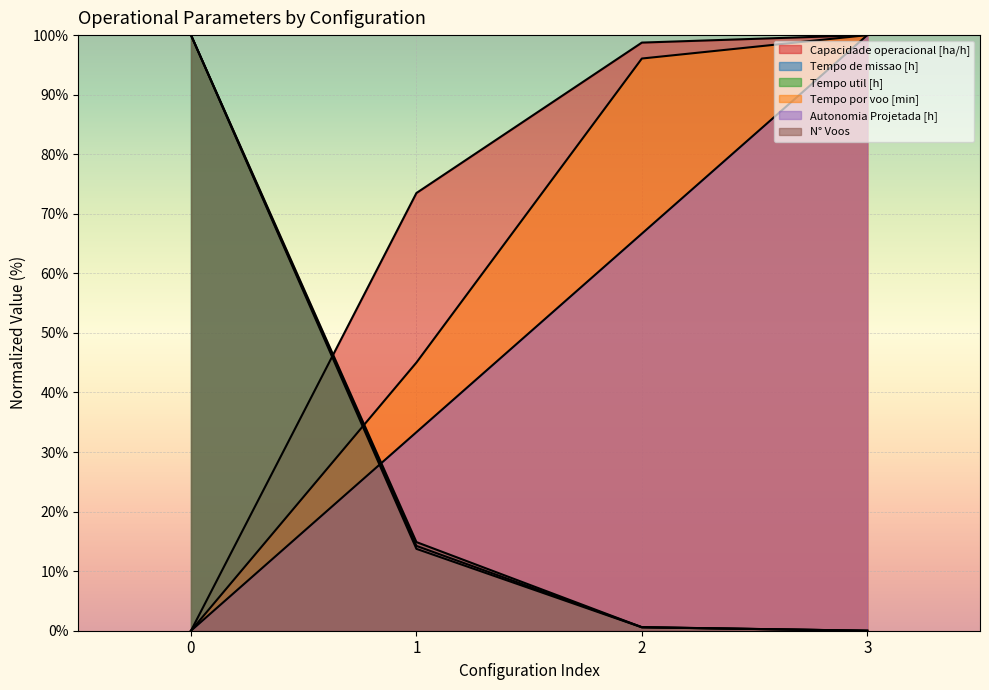

Which series has the largest total across all categories?

Capacidade operacional [ha/h]